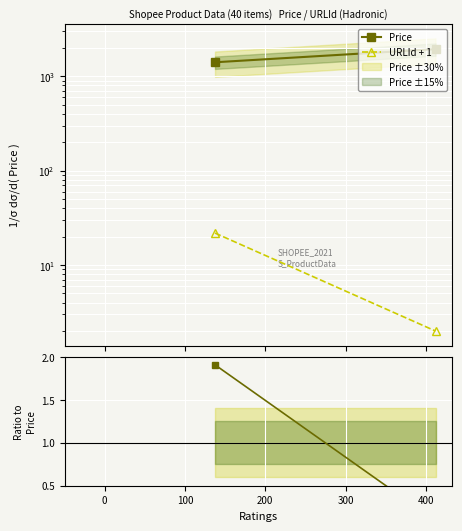

What is the value of the URLId + 1 point at the 2nd from the left?

2.0